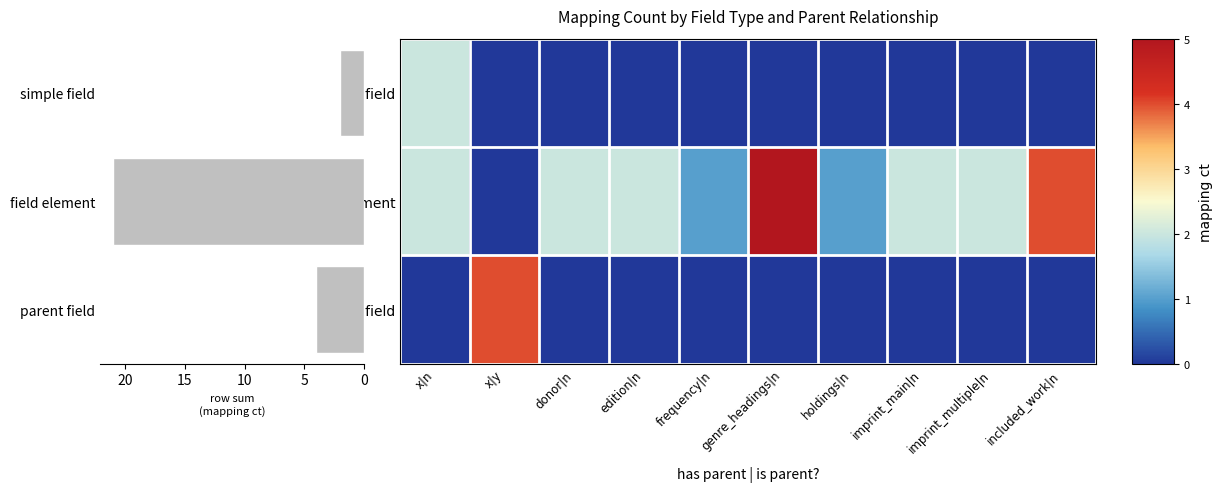

How many series are shown in this chart?

3